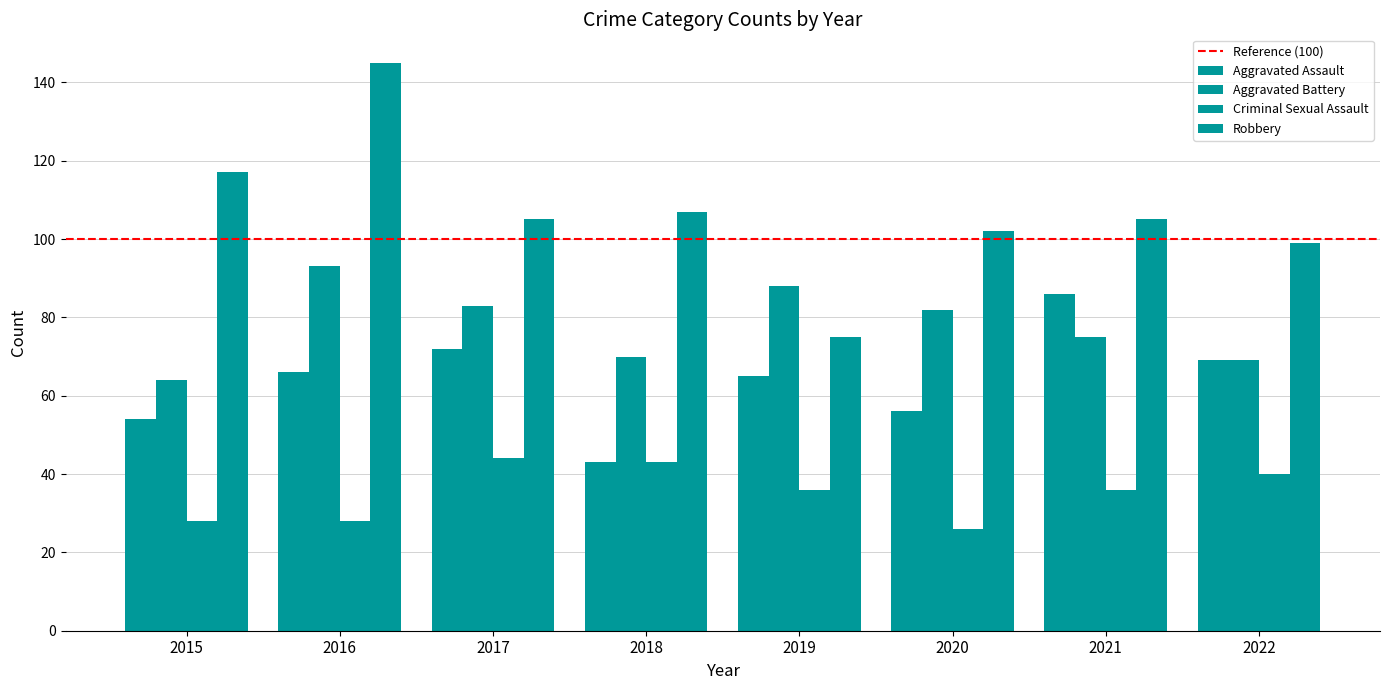

How many distinct data groups are displayed?

4